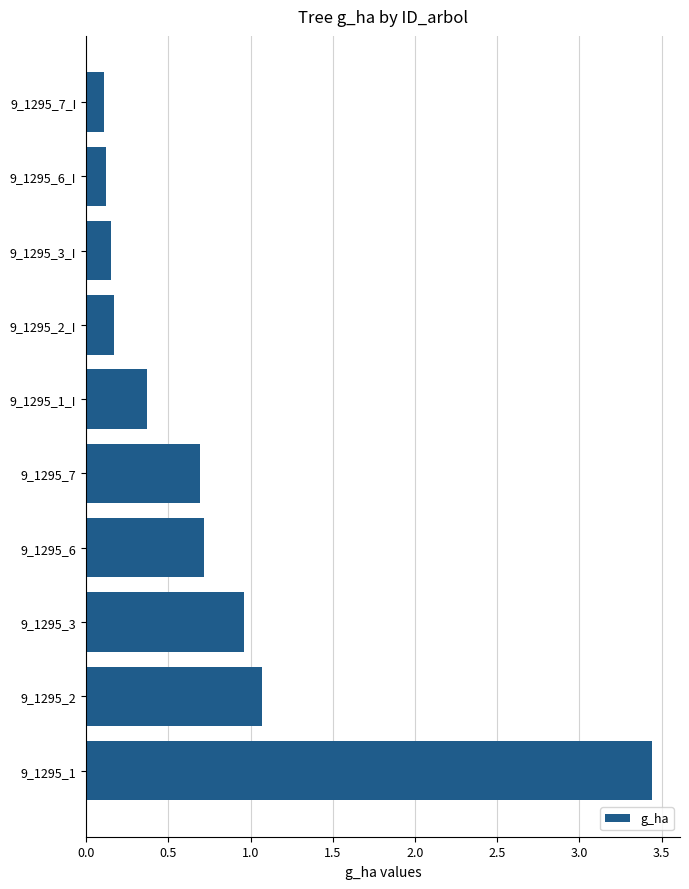

What is the change in value from 9_1295_1_I to 9_1295_7_I?

-0.3